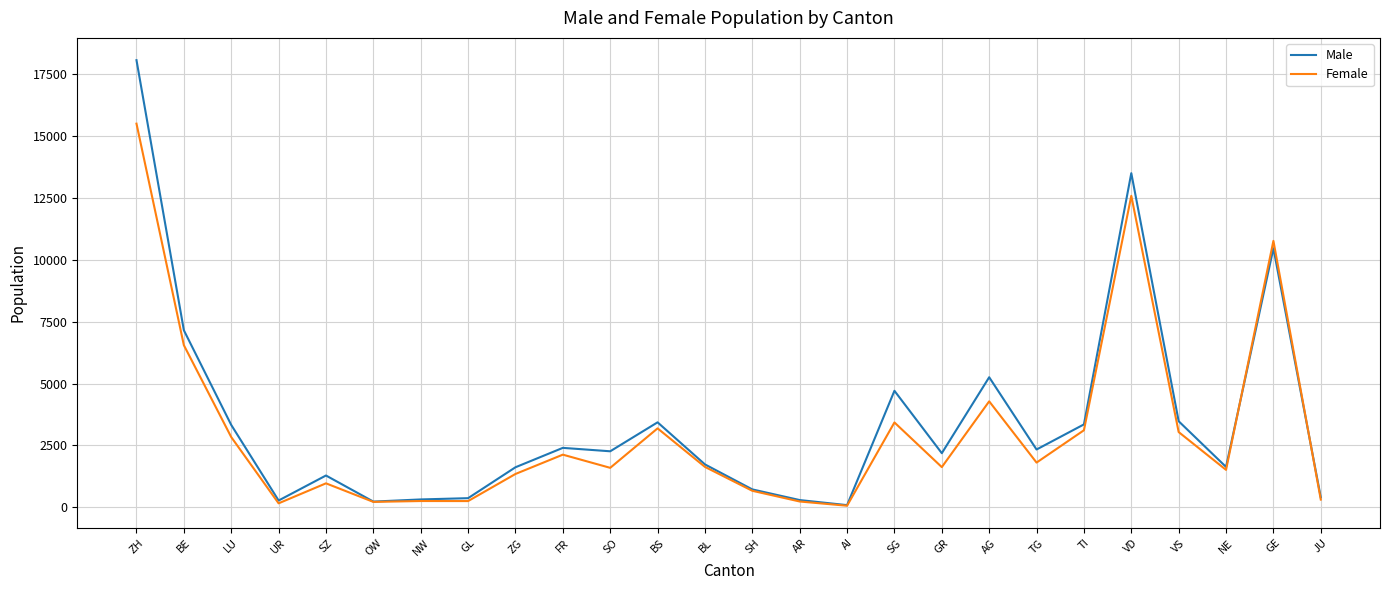

True or false: Female has a value of 2888 at TG.

False